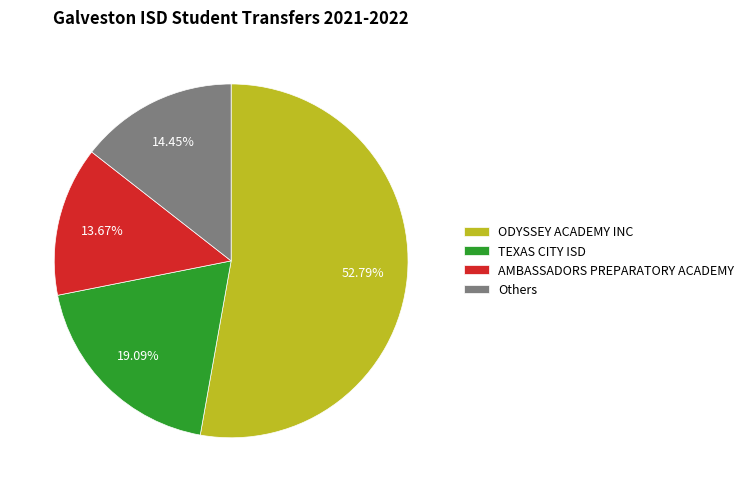

What is the smallest slice in the pie chart?

AMBASSADORS PREPARATORY ACADEMY